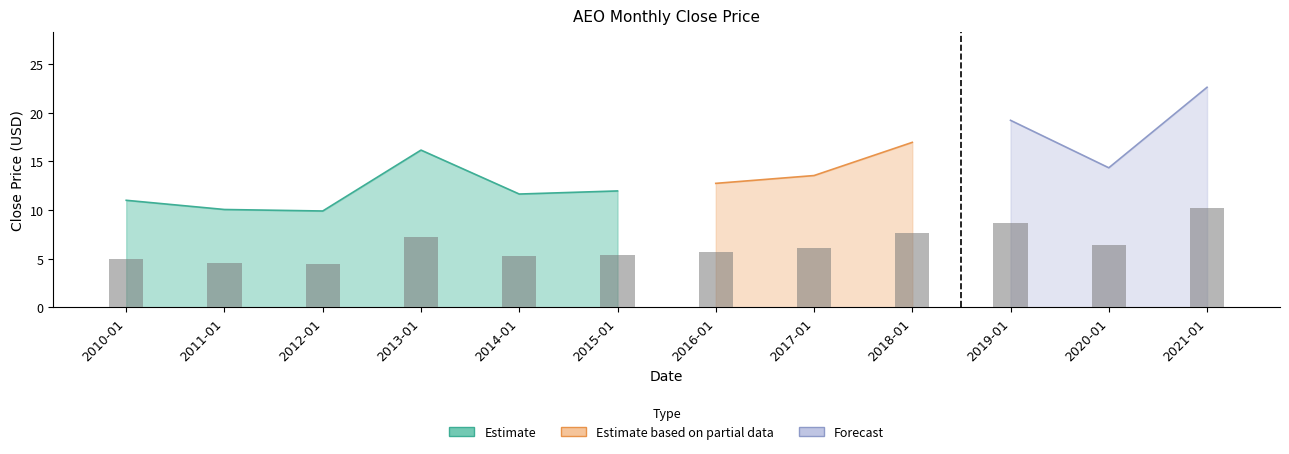

What is the difference between the maximum and minimum values?

5.7